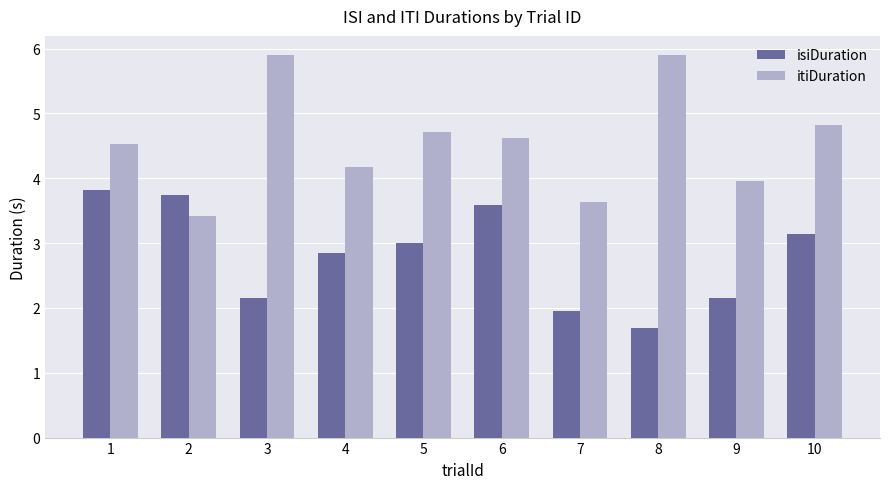

How many groups of bars are there?

10